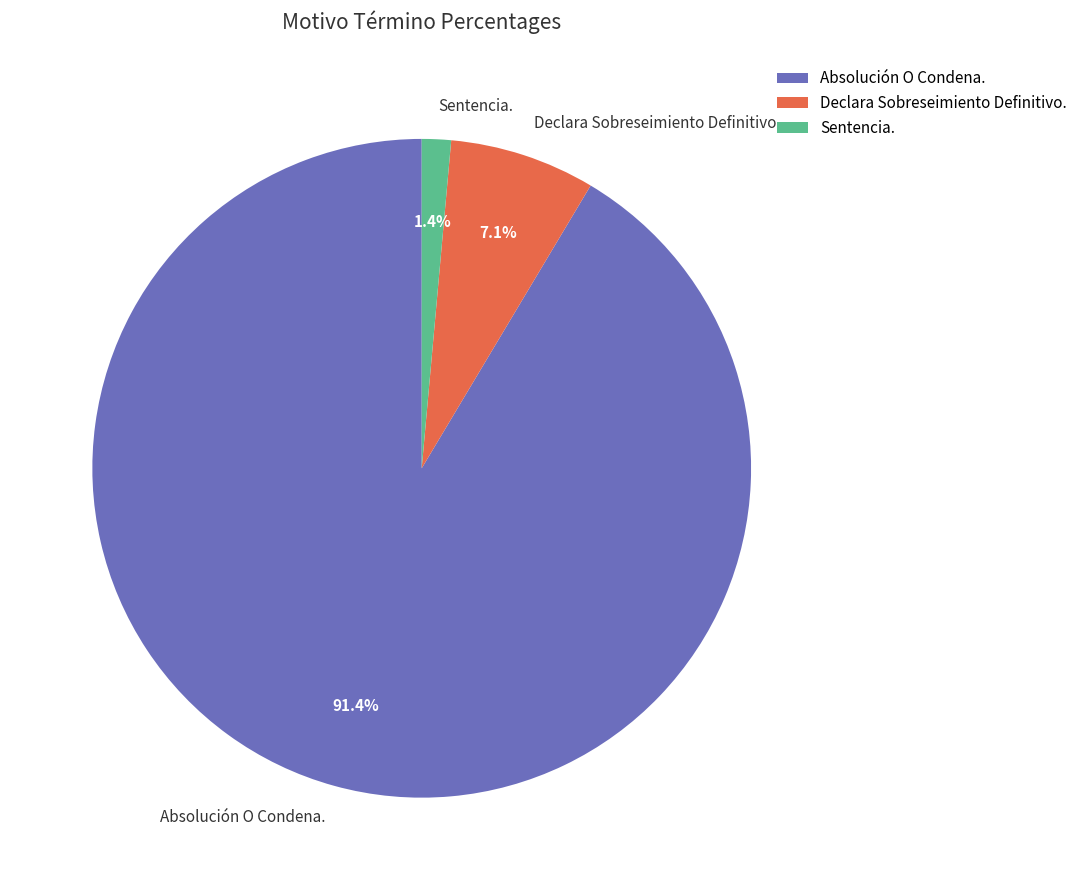

What percentage is the Sentencia. slice, to the nearest percent?

1%